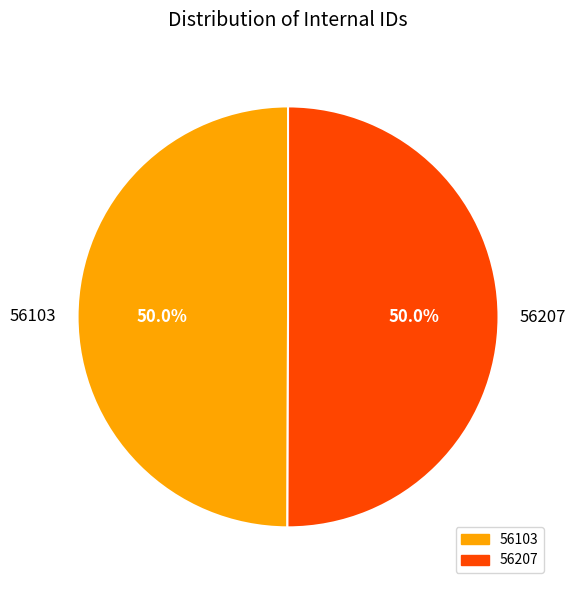

What percentage do 56207 and 56103 together represent?

100.0%